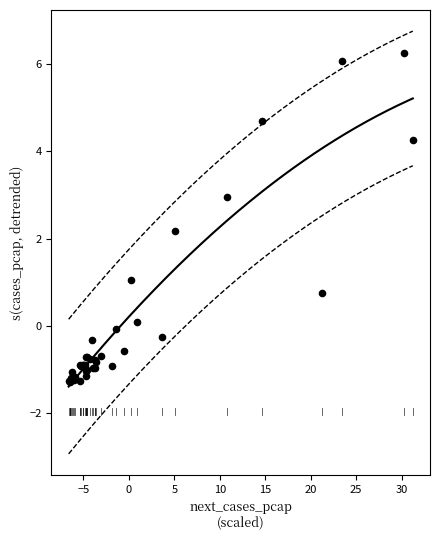

What Y value in the scatter plot is closest to 2?

2.2